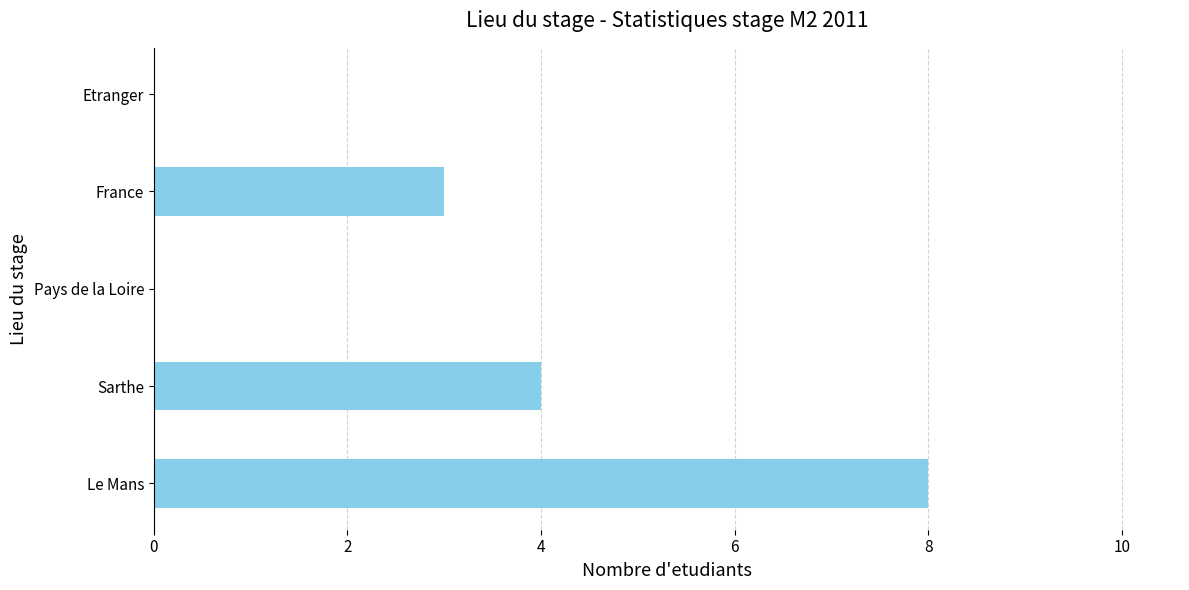

What is the ratio of the value at Sarthe to the value at Le Mans?

0.5